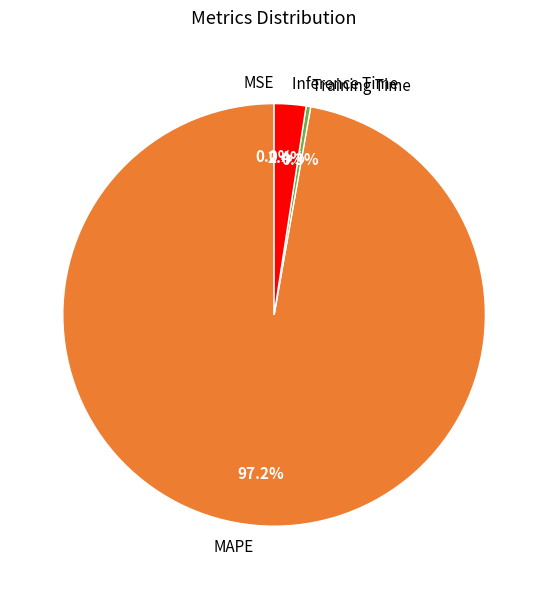

Which category has the biggest portion of the pie?

MAPE